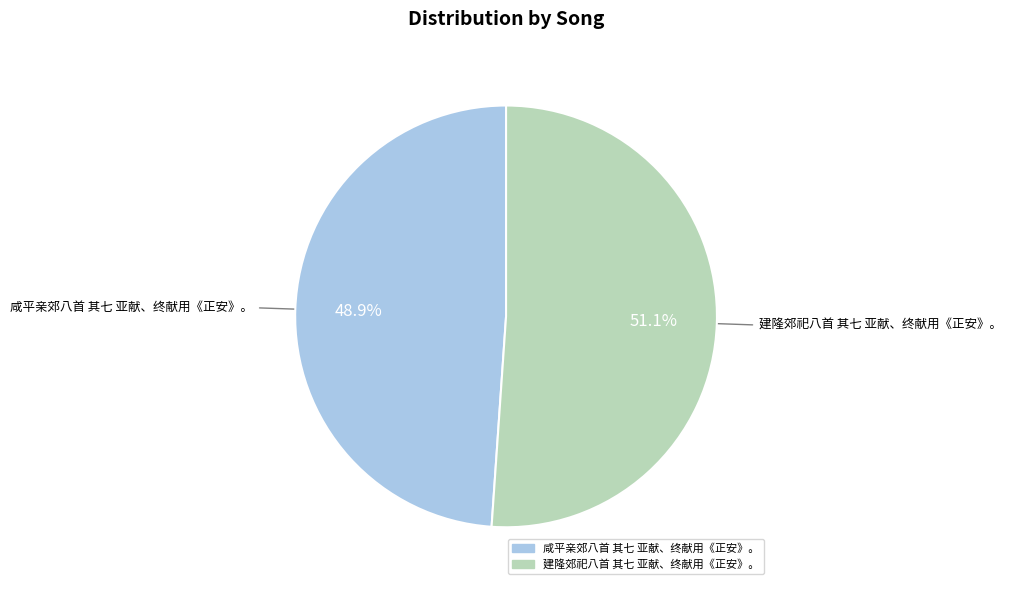

Approximately how many times larger is the value at 咸平亲郊八首 其七 亚献、终献用《正安》。 compared to 建隆郊祀八首 其七 亚献、终献用《正安》。?

1.0